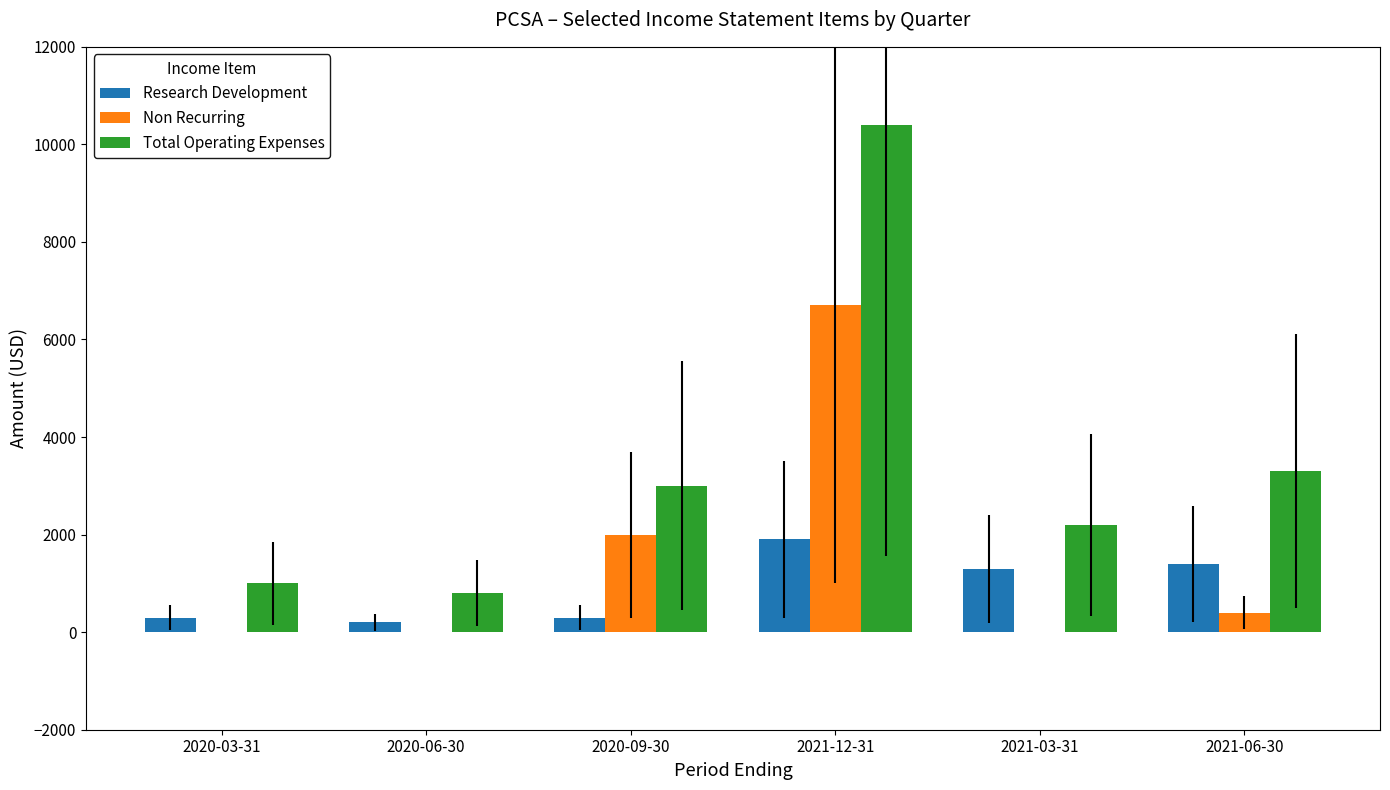

Reading left to right, list all the values displayed in this chart.

Research Development: 2020-03-31=300	2020-06-30=200	2020-09-30=300	2021-12-31=1900	2021-03-31=1300	2021-06-30=1400
Non Recurring: 2020-03-31=0	2020-06-30=0	2020-09-30=2000	2021-12-31=6700	2021-03-31=0	2021-06-30=400
Total Operating Expenses: 2020-03-31=1000	2020-06-30=800	2020-09-30=3000	2021-12-31=10400	2021-03-31=2200	2021-06-30=3300